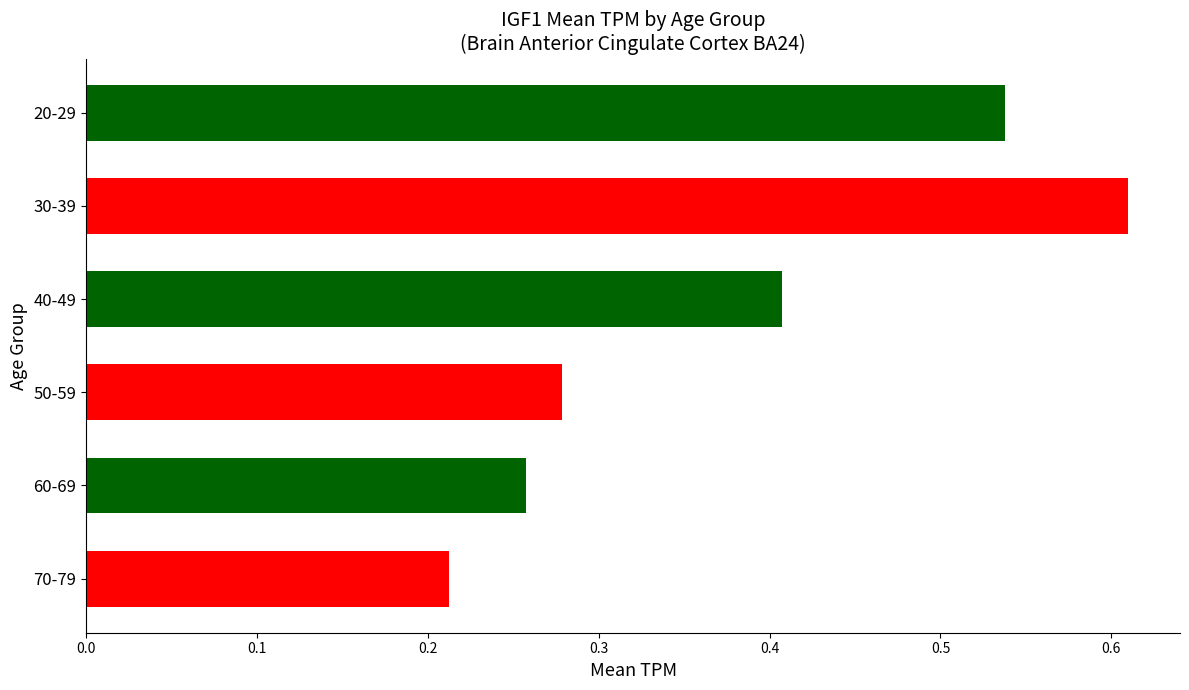

List the labels in order of value, smallest first.

70-79, 60-69, 50-59, 40-49, 20-29, 30-39